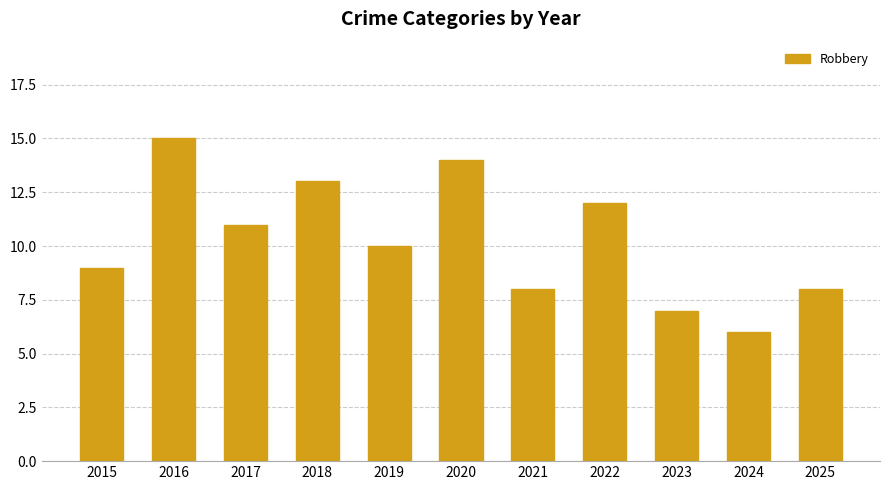

Reading right to left, what are all the values shown in this chart?

8	6	7	12	8	14	10	13	11	15	9